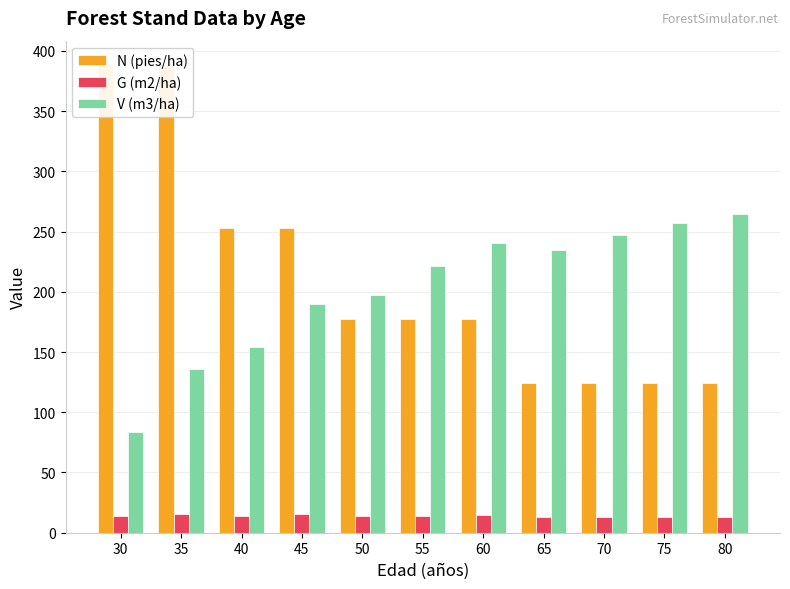

How many distinct data groups are displayed?

3